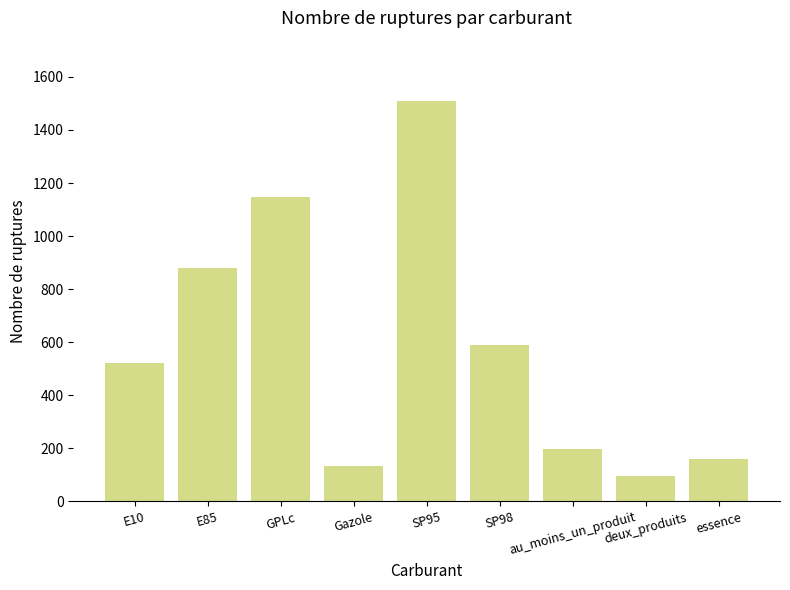

Is it true that the value at deux_produits is 166?

False